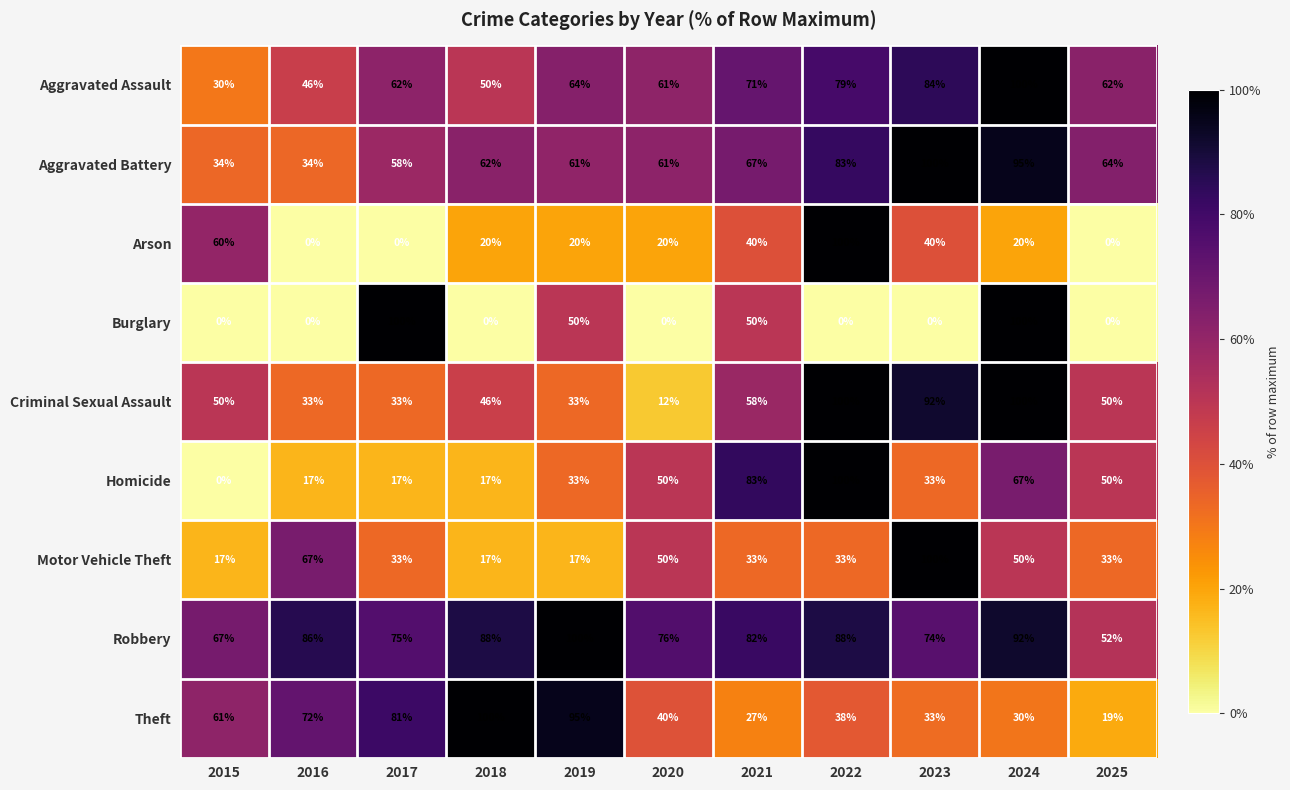

What is the difference between the highest and lowest values at 2024?

80